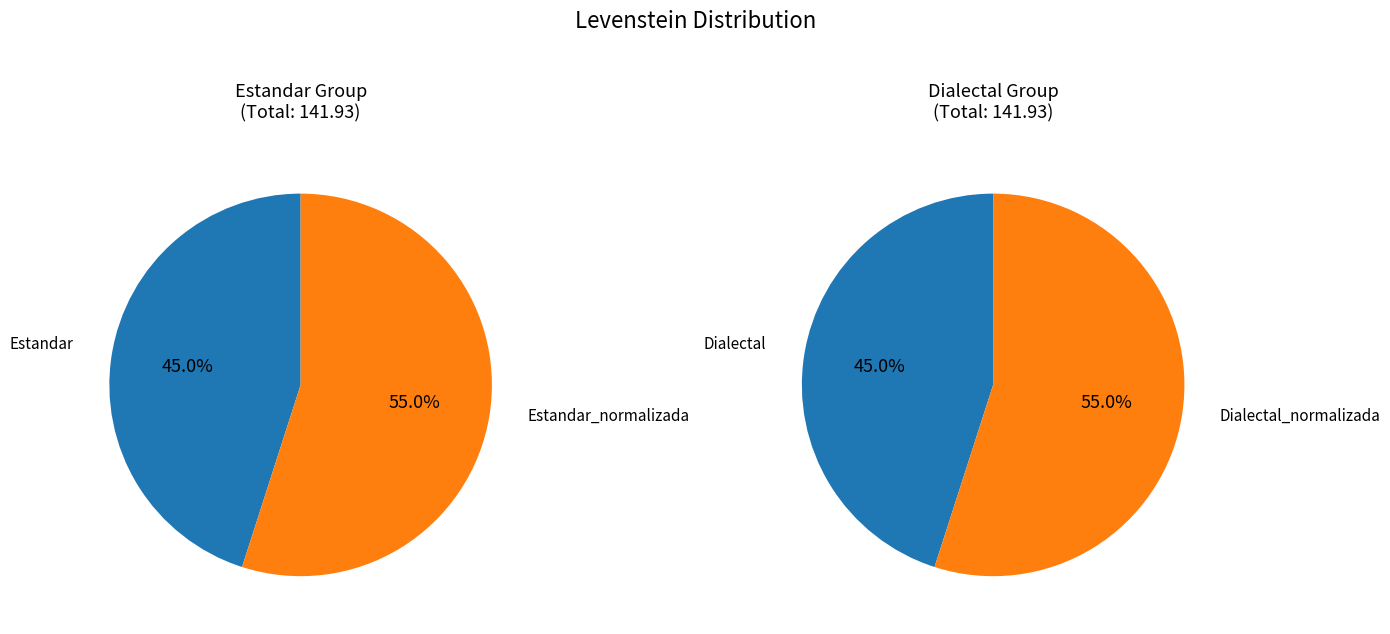

Which category has the biggest portion of the pie?

Estandar_normalizada